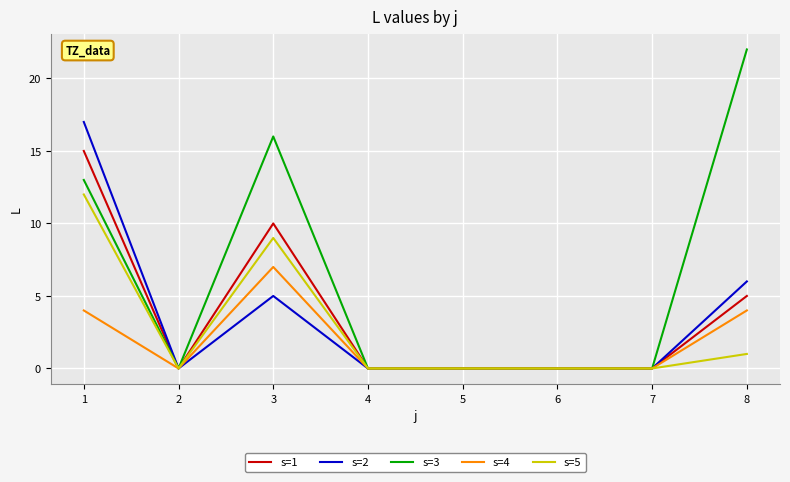

Which series has the widest spread of values?

s=3